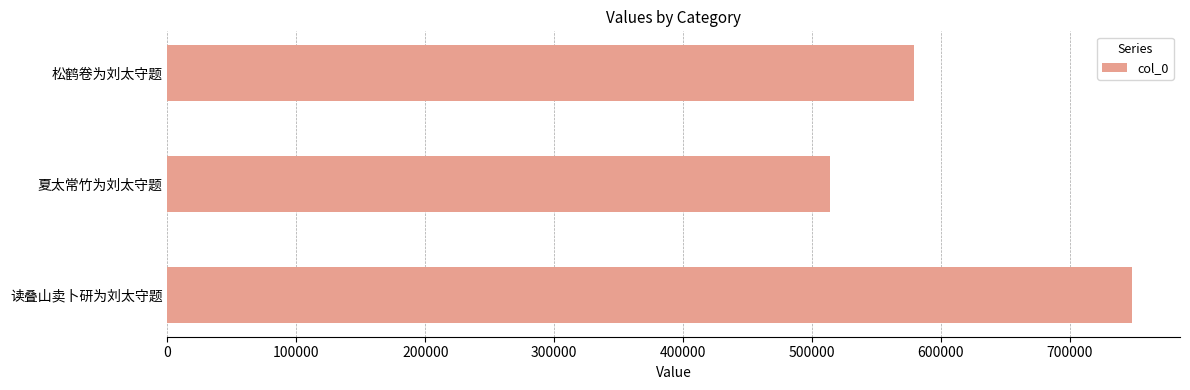

How many bars are there in total?

3